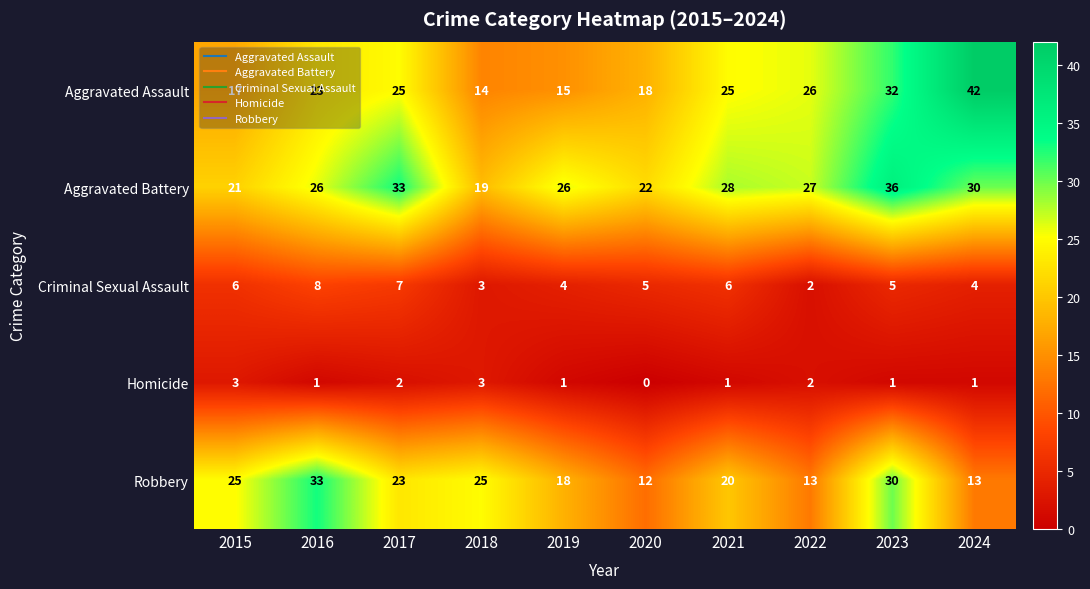

Which series has the widest spread of values?

Aggravated Assault